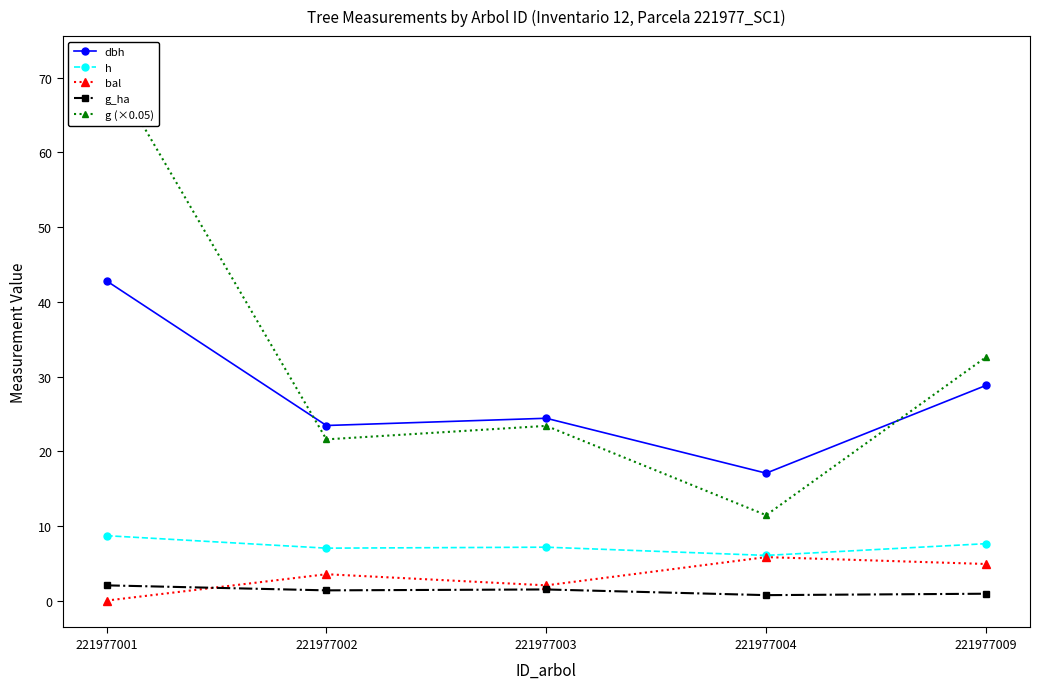

What is the greatest value displayed?

72.0